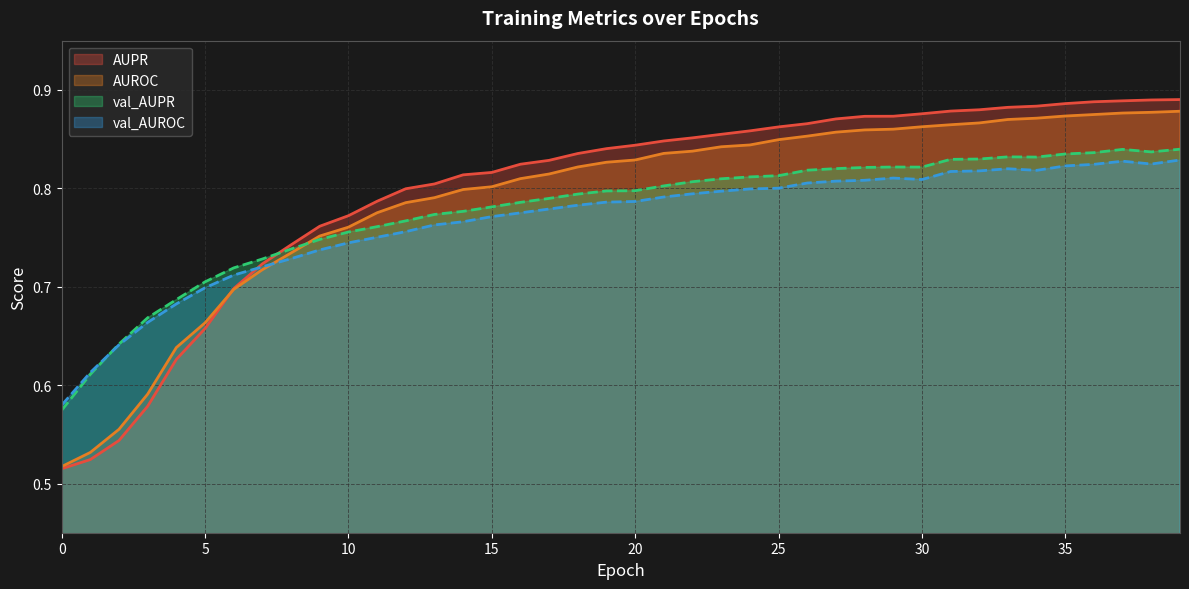

Which series has the largest total across all categories?

AUPR